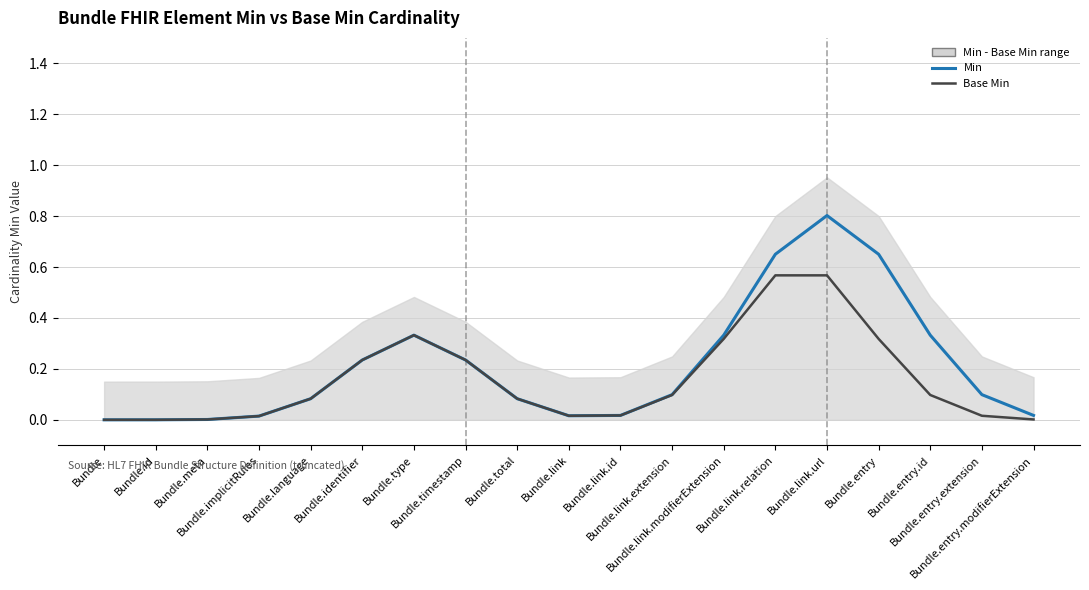

True or false: Min and Base Min cross at least once.

False